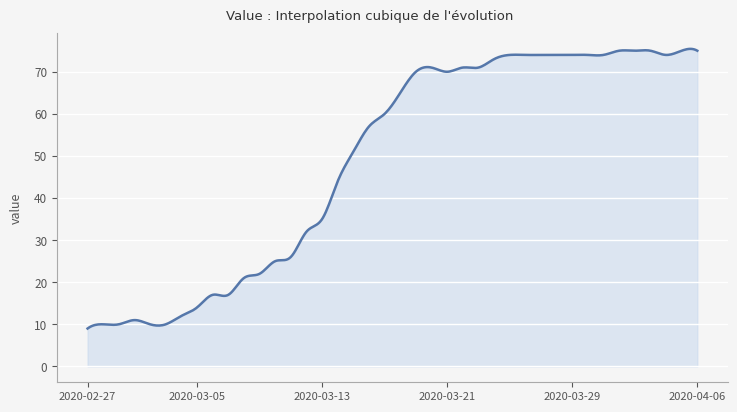

What is the maximum value shown in the chart?

75.4